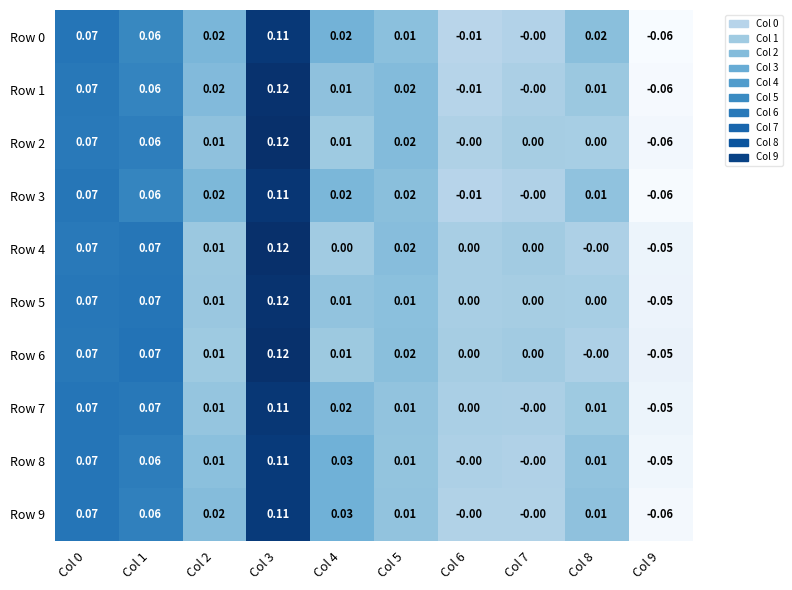

How many values in the Row 0 series are below 0?

2